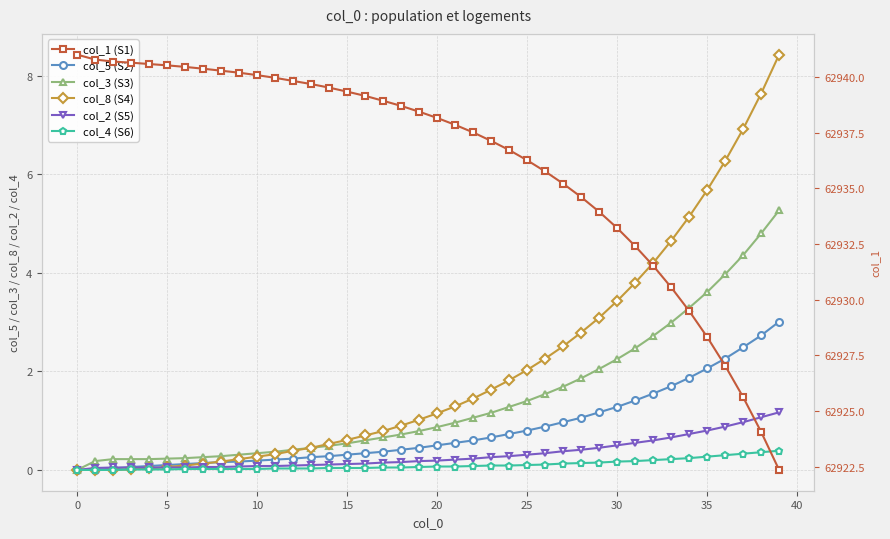

Rank the series at 31 from lowest to highest value.

col_4 (S6), col_2 (S5), col_5 (S2), col_3 (S3), col_8 (S4), col_1 (S1)